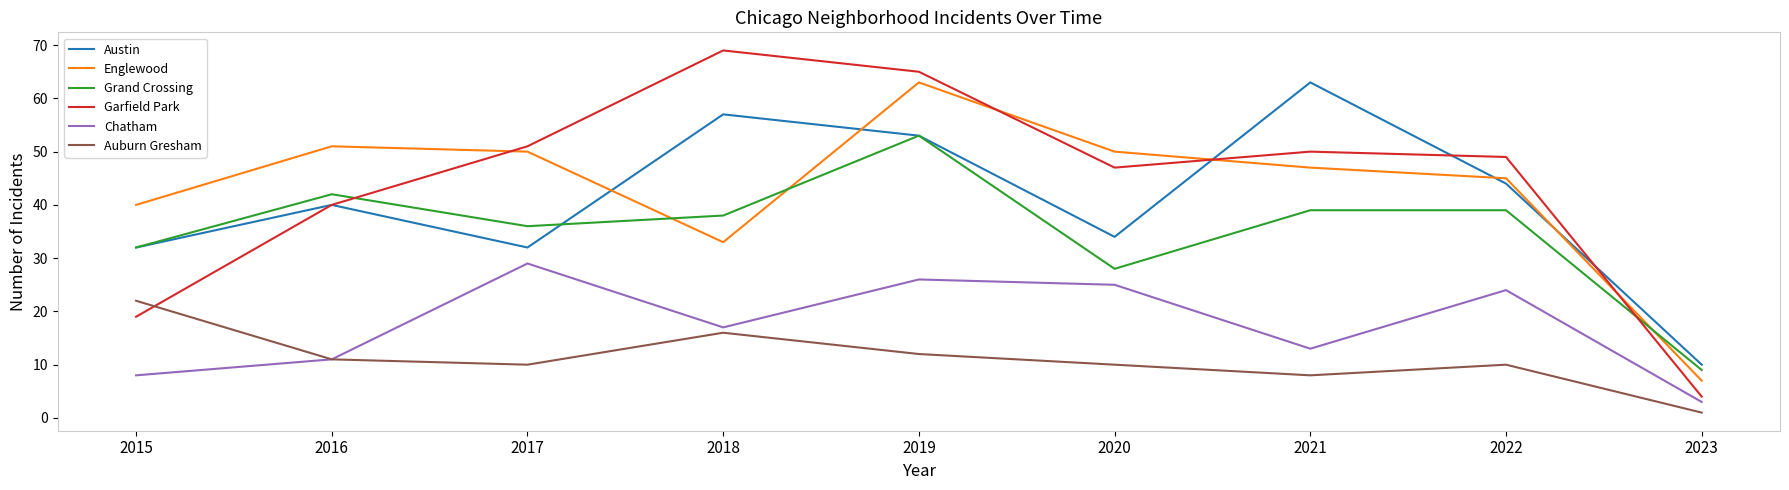

What is the sum of all Grand Crossing values?

316